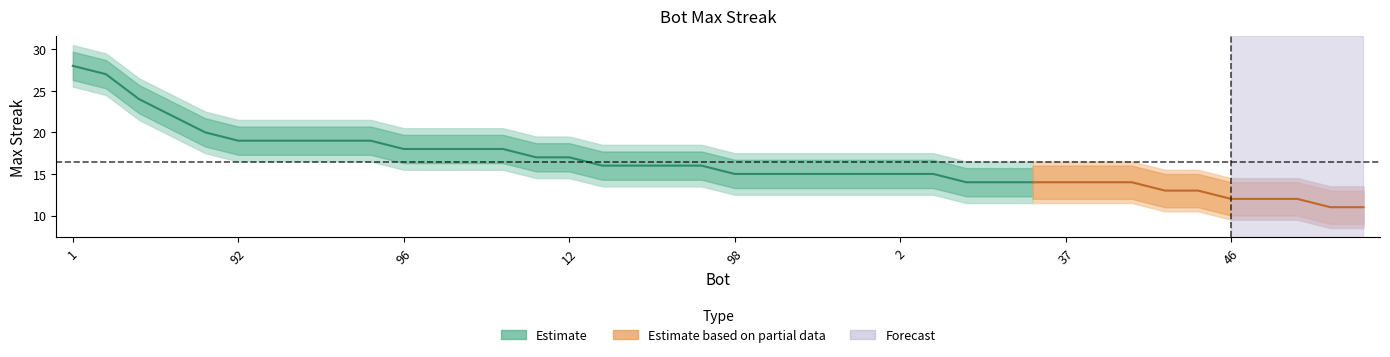

What is the label of the 33rd point from the right?

84